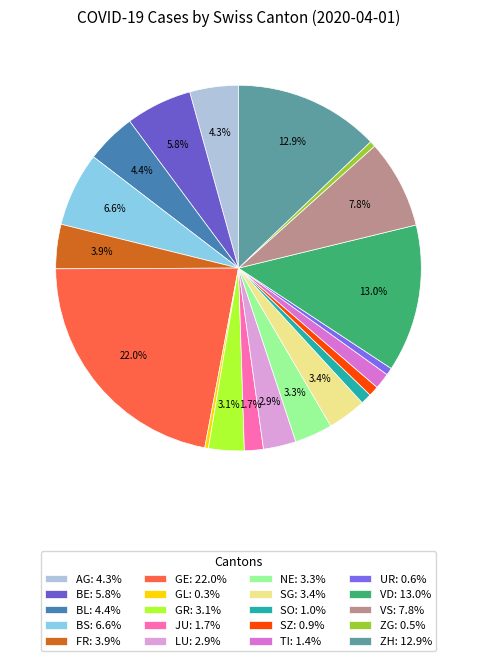

Is it true that SO is 12% of the pie?

False